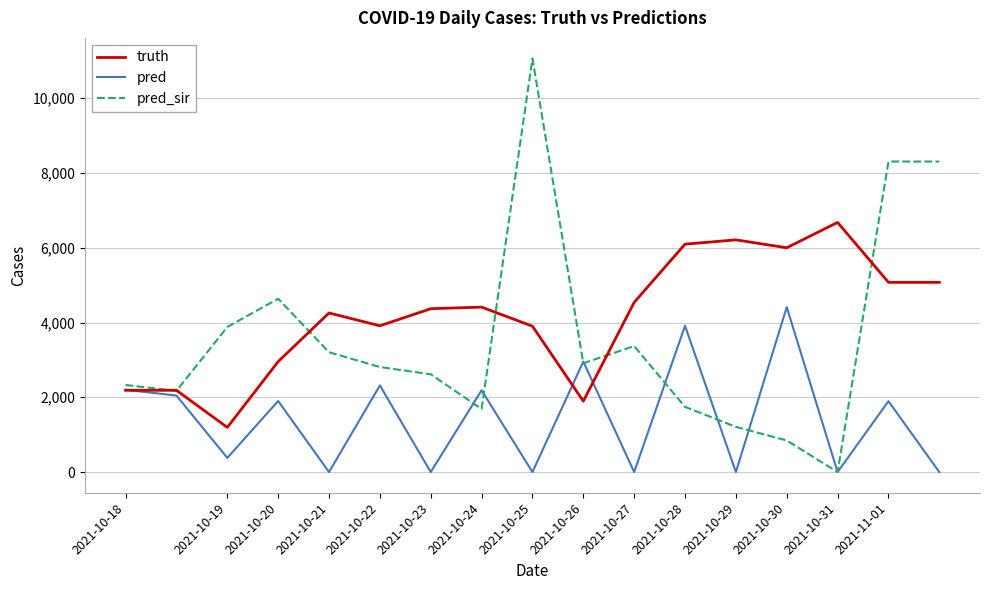

Which series has the largest total across all categories?

truth